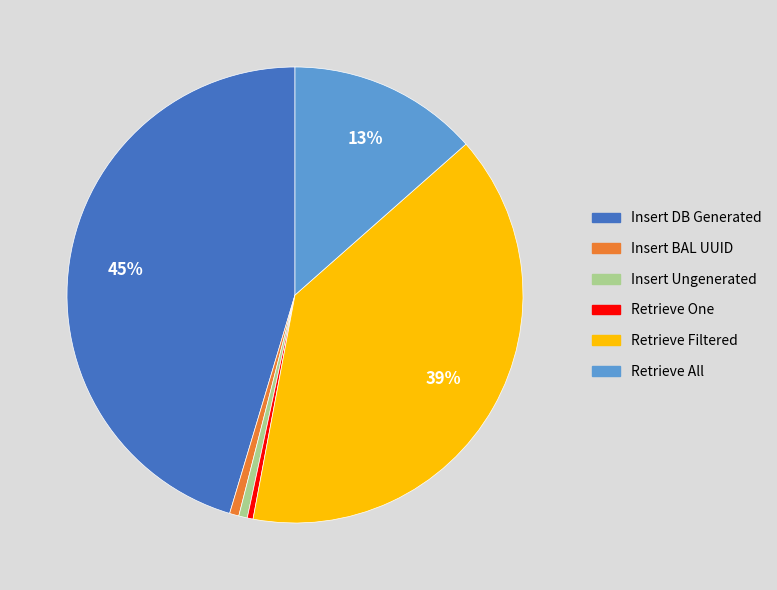

What percentage is the Retrieve Filtered slice, to the nearest percent?

39%